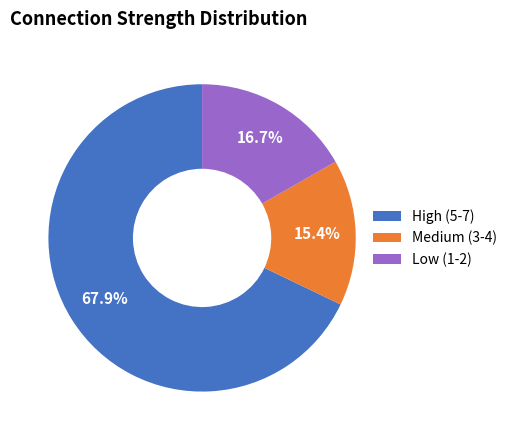

What is the total percentage of Medium (3-4) and High (5-7)?

83.3%